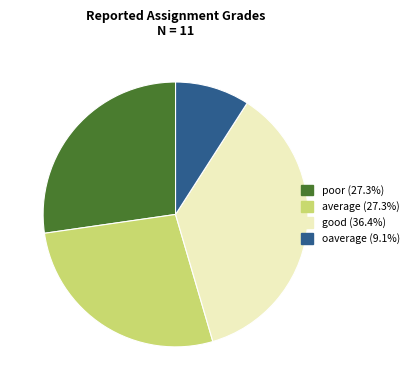

Is there a majority slice in this chart?

No